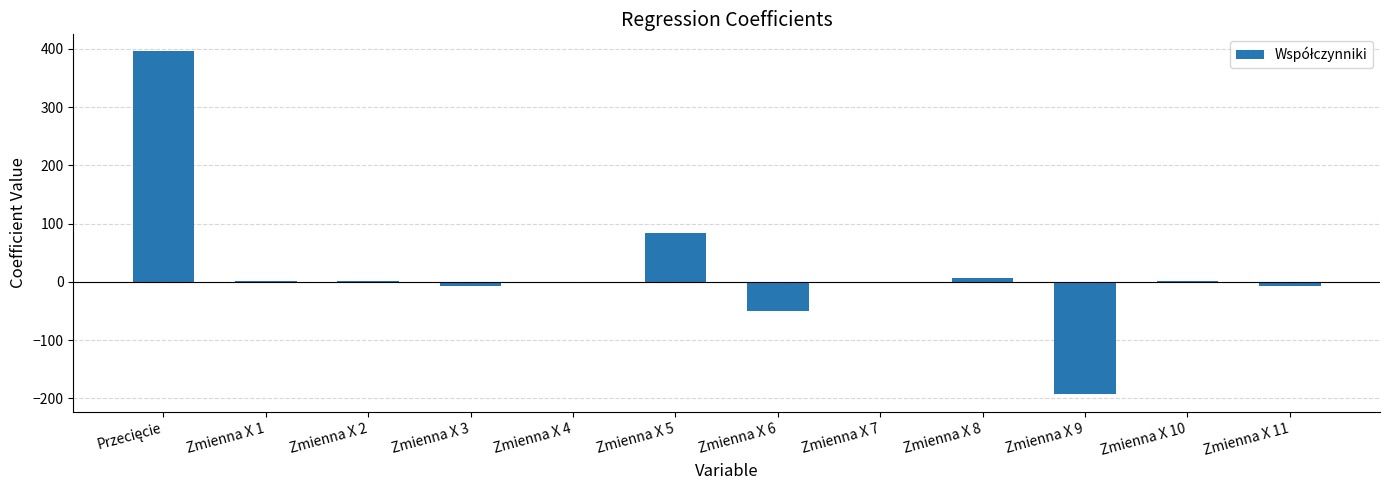

What is the change in value from Zmienna X 3 to Zmienna X 7?

+5.5